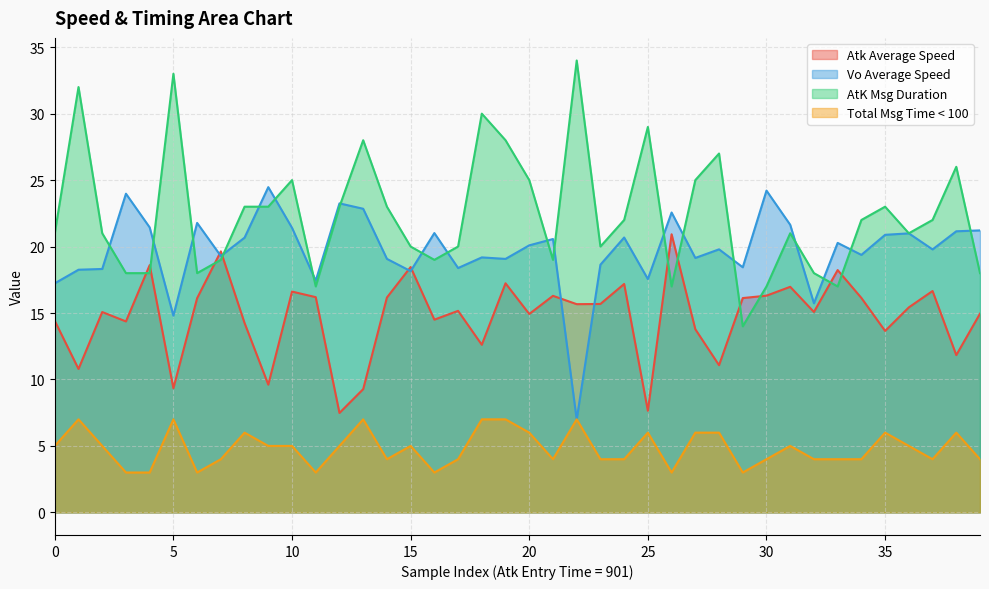

Rank the series by their average value, from lowest to highest.

Total Msg Time < 100, Atk Average Speed, Vo Average Speed, AtK Msg Duration